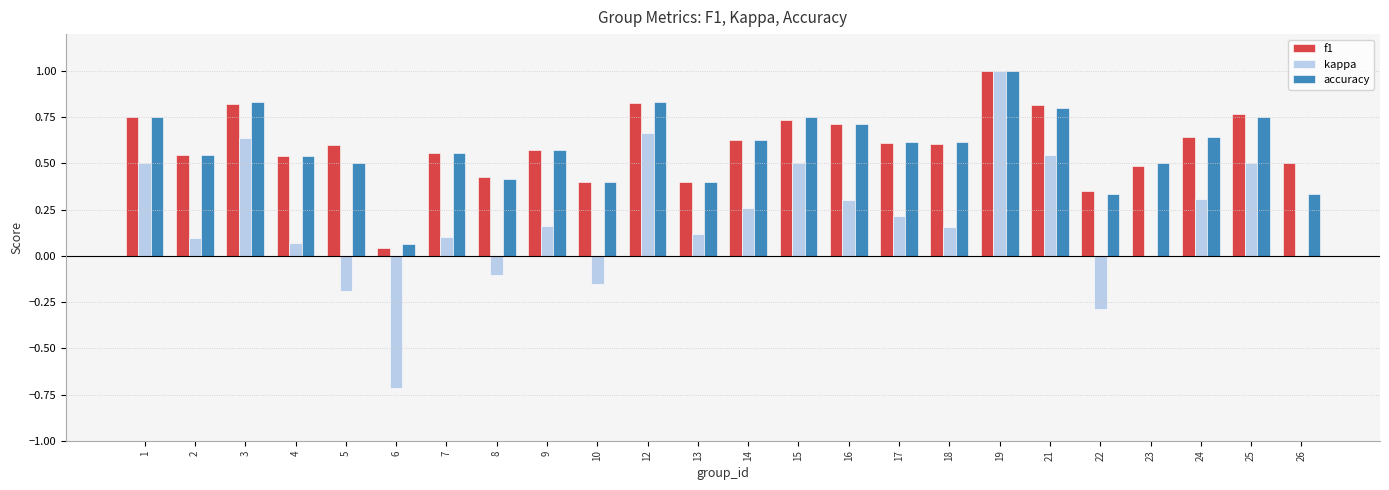

Are the bars grouped side by side (vs. stacked)?

Yes